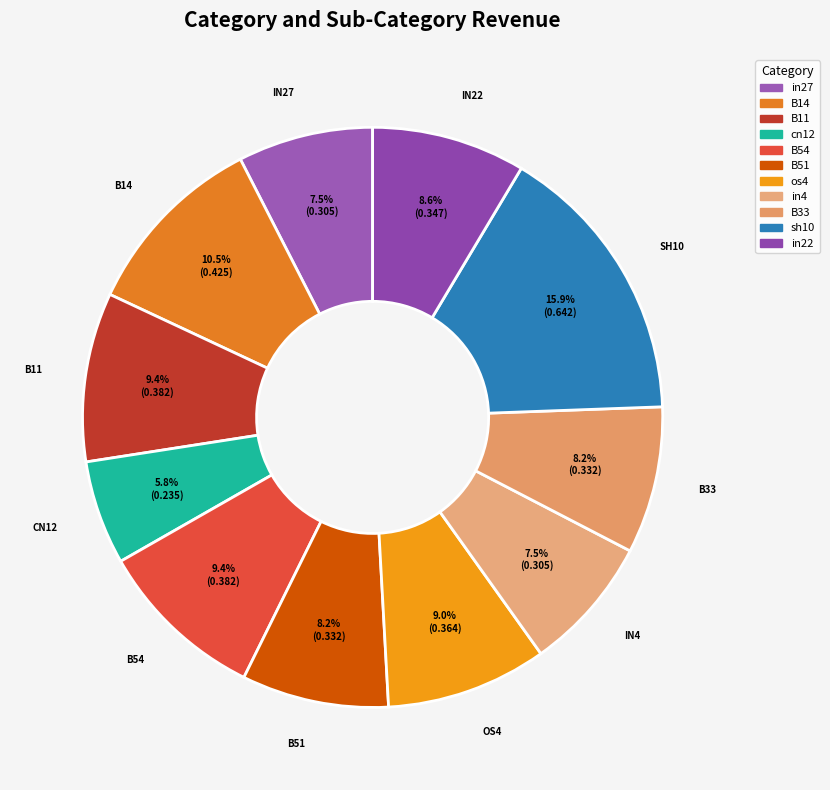

Which slice is the largest?

sh10